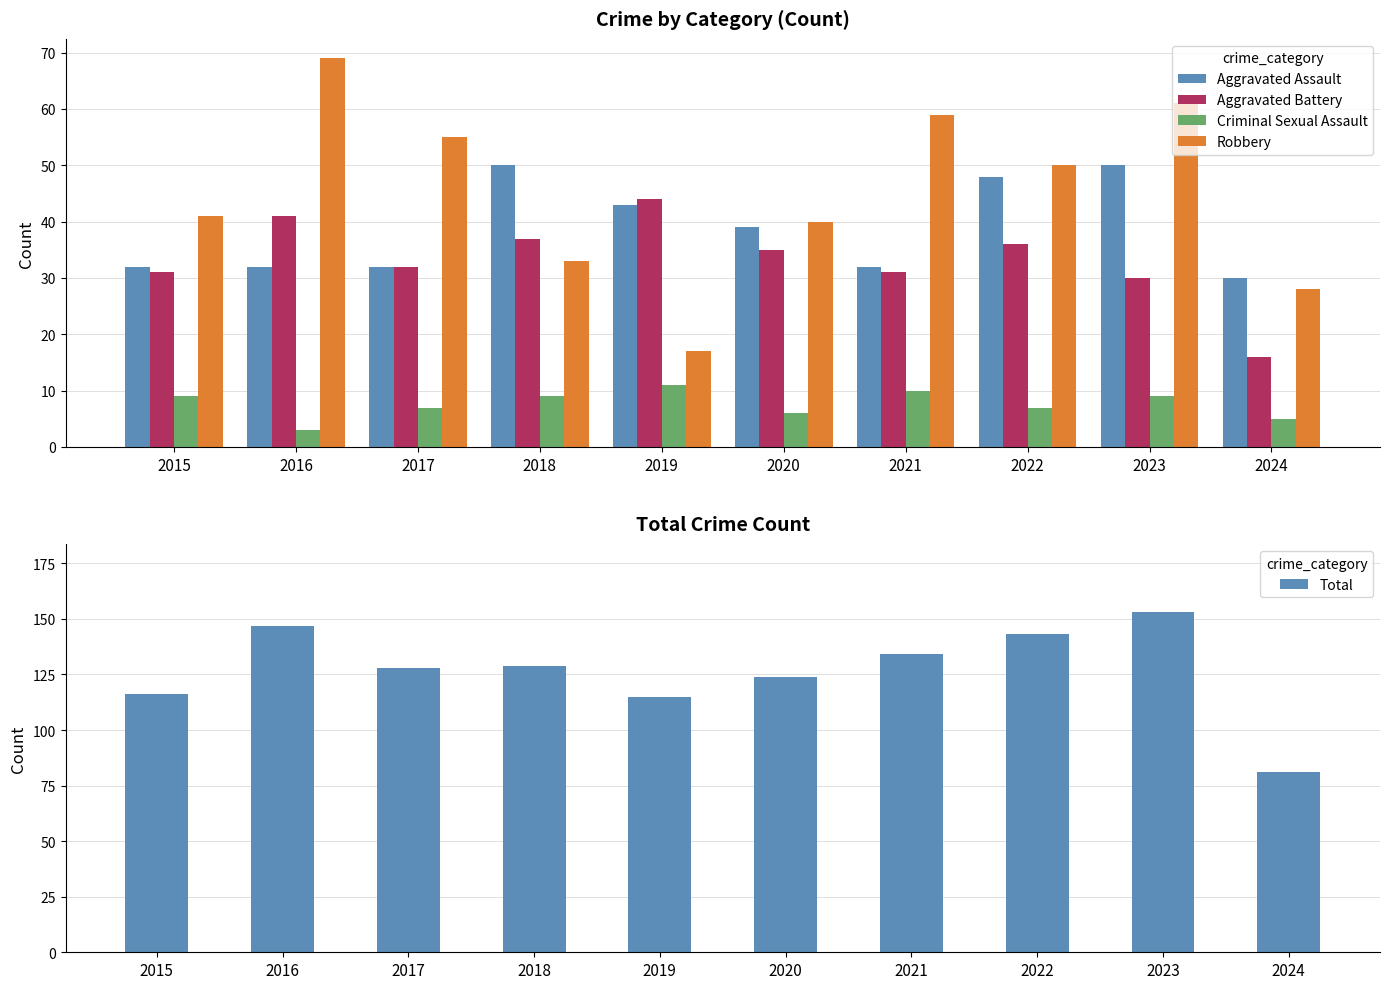

What is the maximum value shown in the chart?

153